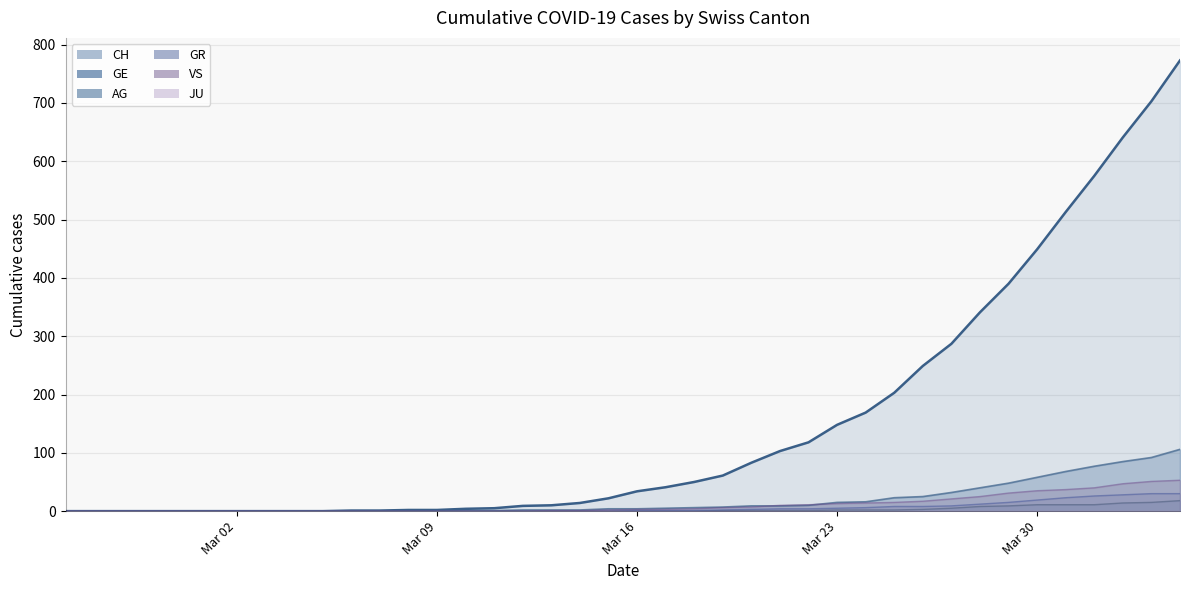

Which series has the largest range (max minus min)?

CH